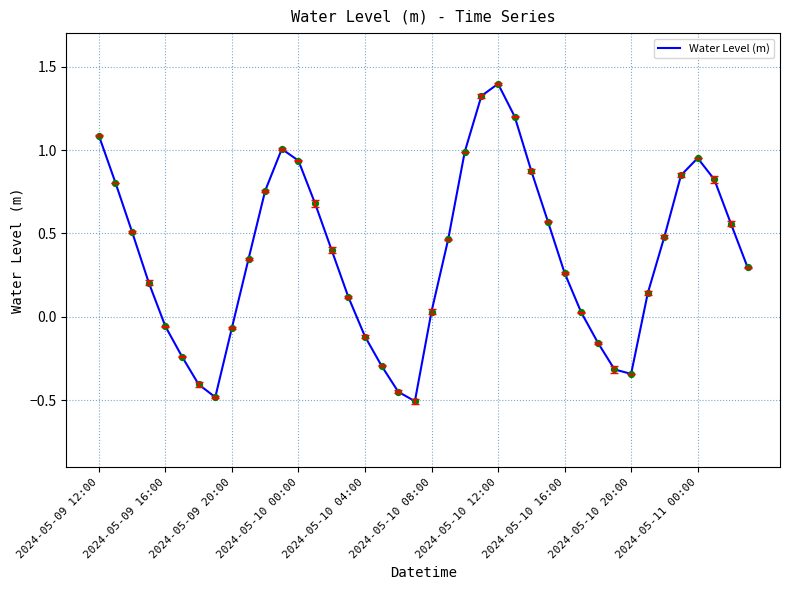

What is the greatest value displayed?

1.4